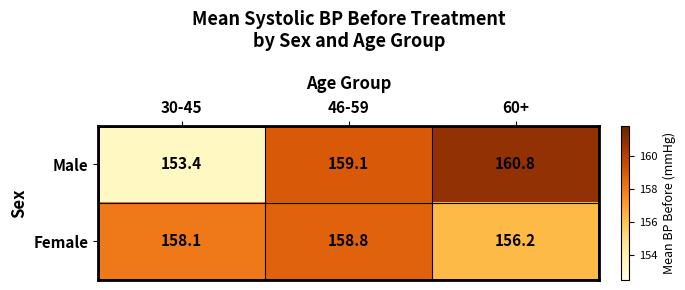

What is the difference between the Female values at 30-45 and 60+?

1.9